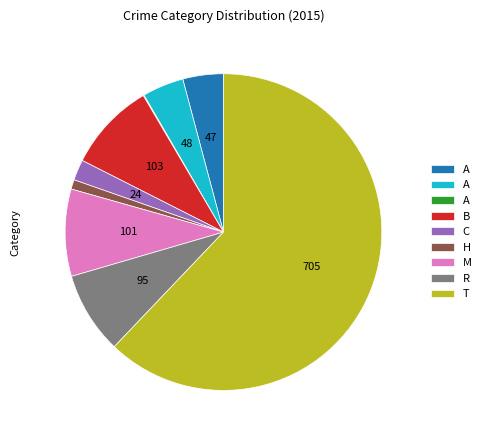

Is there any slice that represents more than half of the pie?

Yes